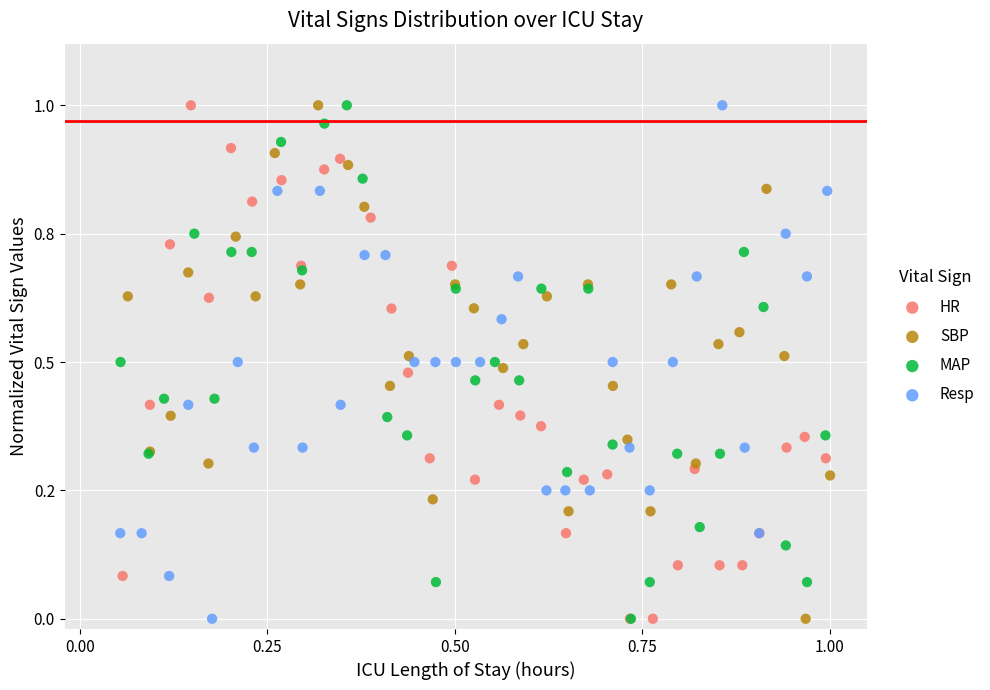

What are all the series names shown in the legend?

HR, SBP, MAP, Resp